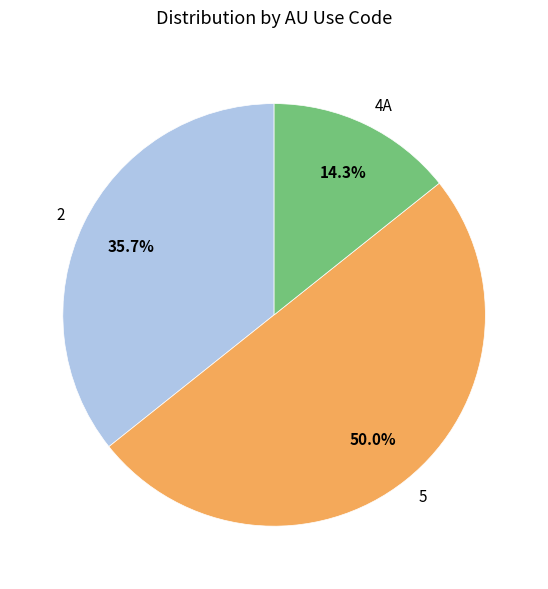

What is the smallest slice in the pie chart?

4A